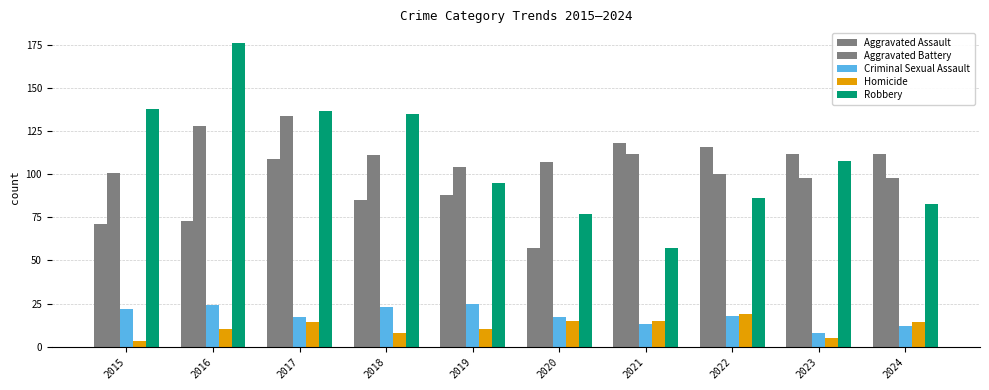

The Robbery series shows 83 at 2024. True or false?

True